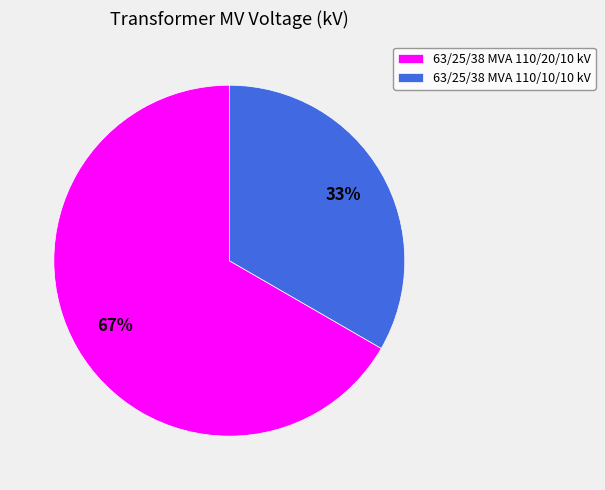

Is the sum of 63/25/38 MVA 110/10/10 kV and 63/25/38 MVA 110/20/10 kV greater than half?

Yes